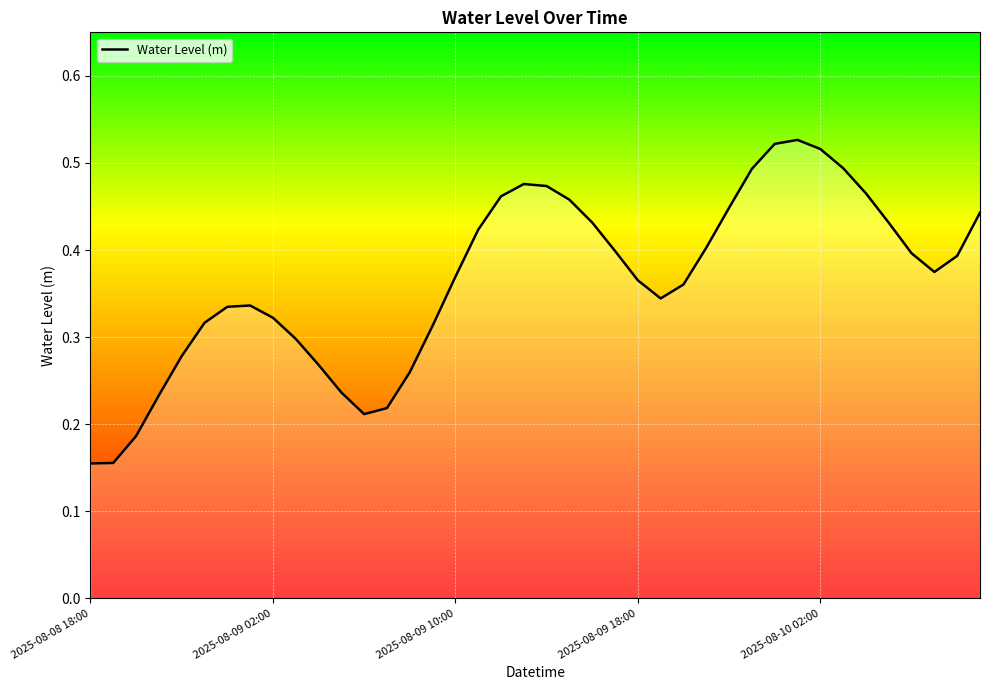

Does the chart have visible grid lines?

Yes